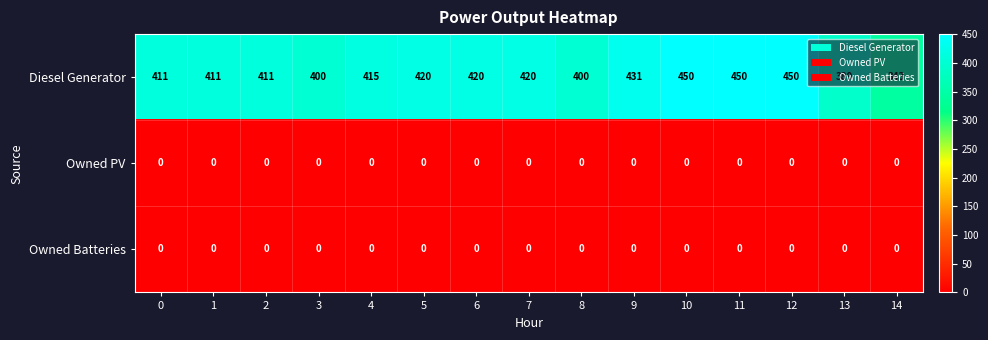

What is the maximum value shown in the chart?

450